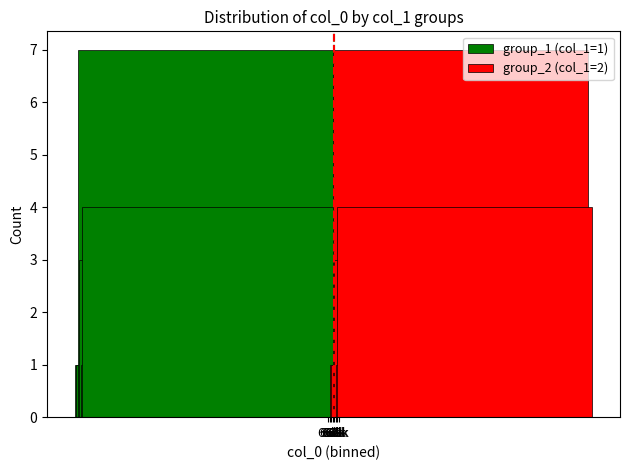

Which series has the largest range (max minus min)?

group_1 (col_1=1)